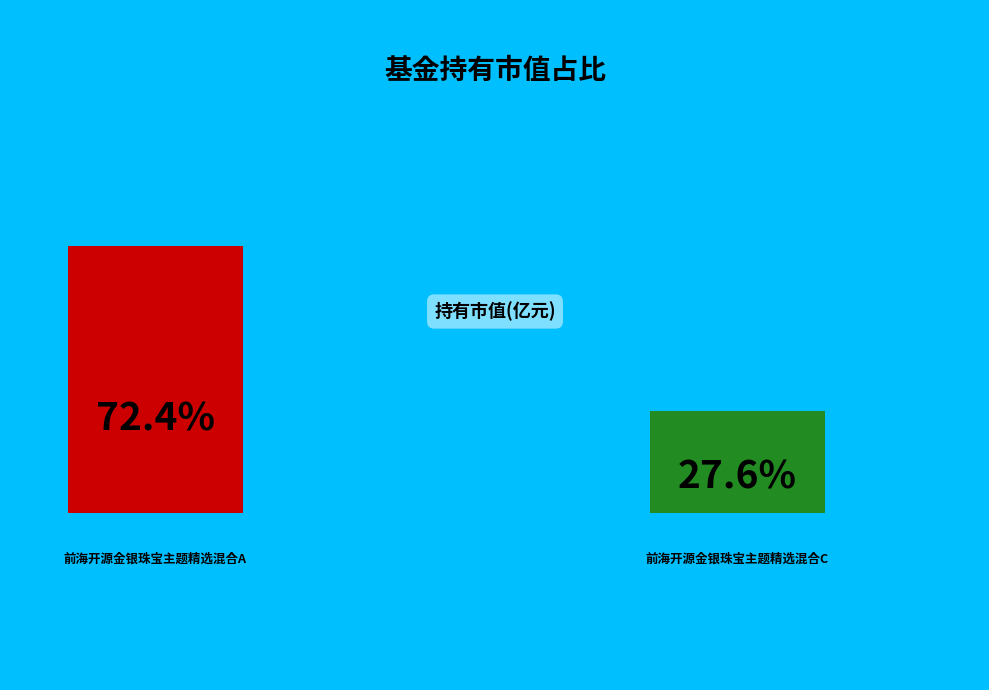

Count the number of slices in the pie.

2